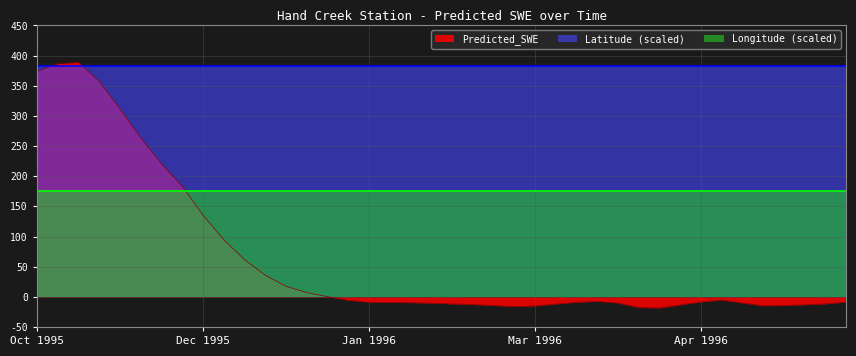

What is the label of the 38th point from the left?

1996-05-02